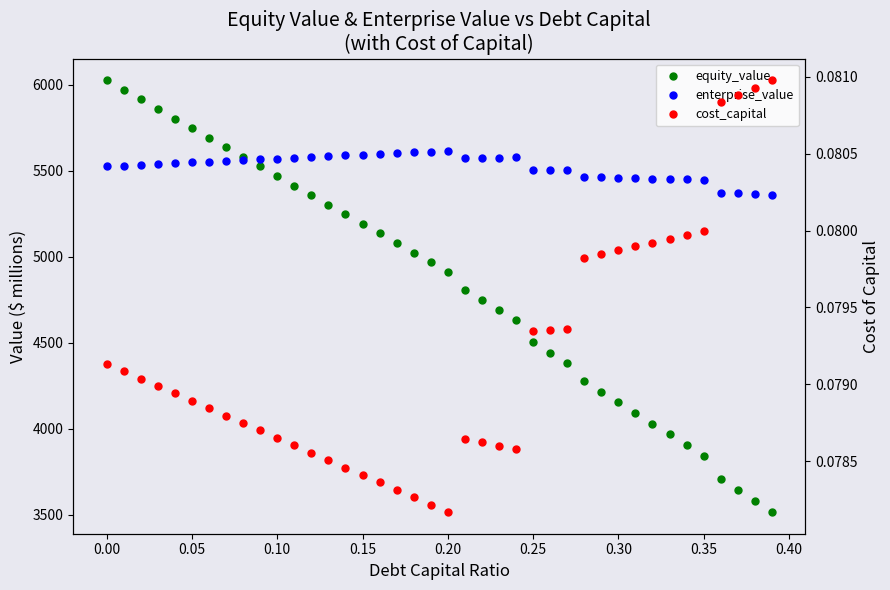

Which series has the largest total across all categories?

enterprise_value